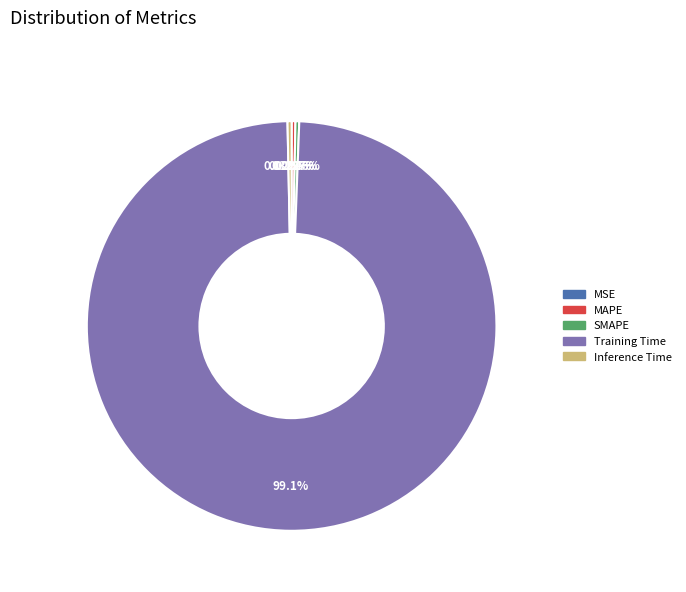

Which slice is the largest?

Training Time